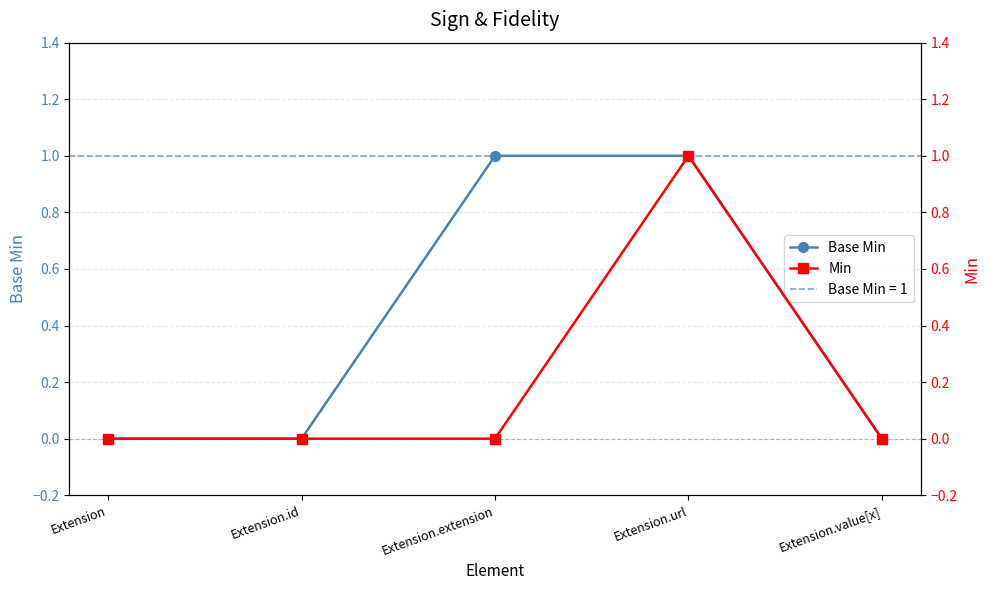

Reading left to right, extract all data points from this chart.

Base Min: Extension=0	Extension.id=0	Extension.extension=1	Extension.url=1	Extension.value[x]=0
Min: Extension=0	Extension.id=0	Extension.extension=0	Extension.url=1	Extension.value[x]=0